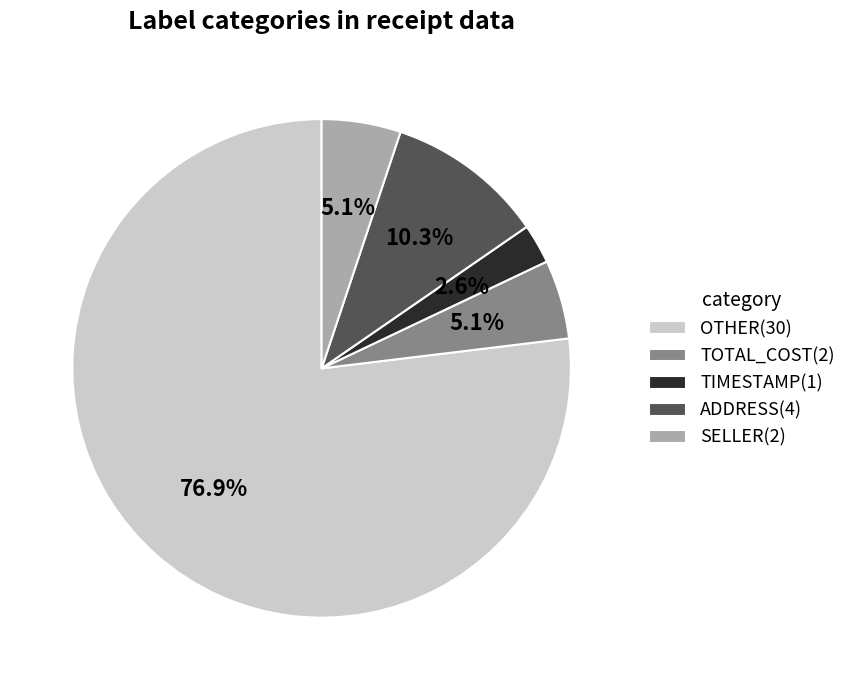

What is the majority slice?

OTHER(30)